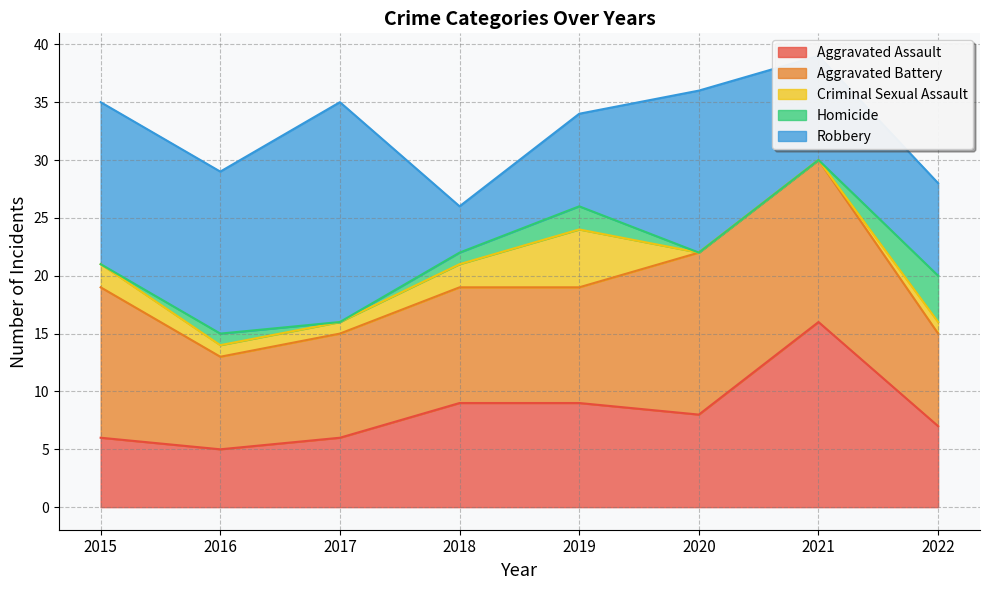

Which series has the largest total across all categories?

Robbery